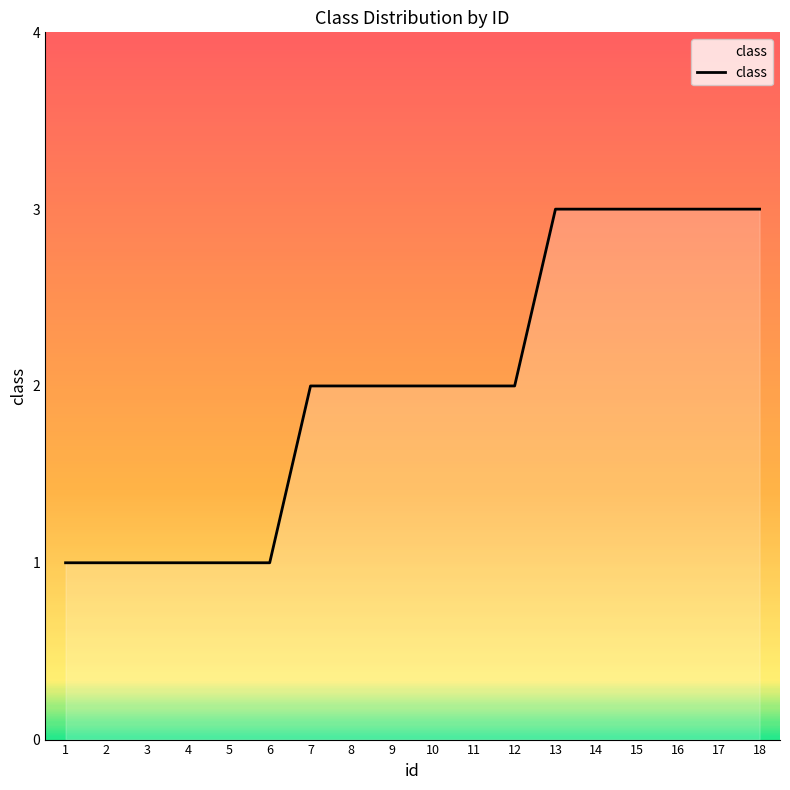

What is the change in value from 5 to 10?

+1